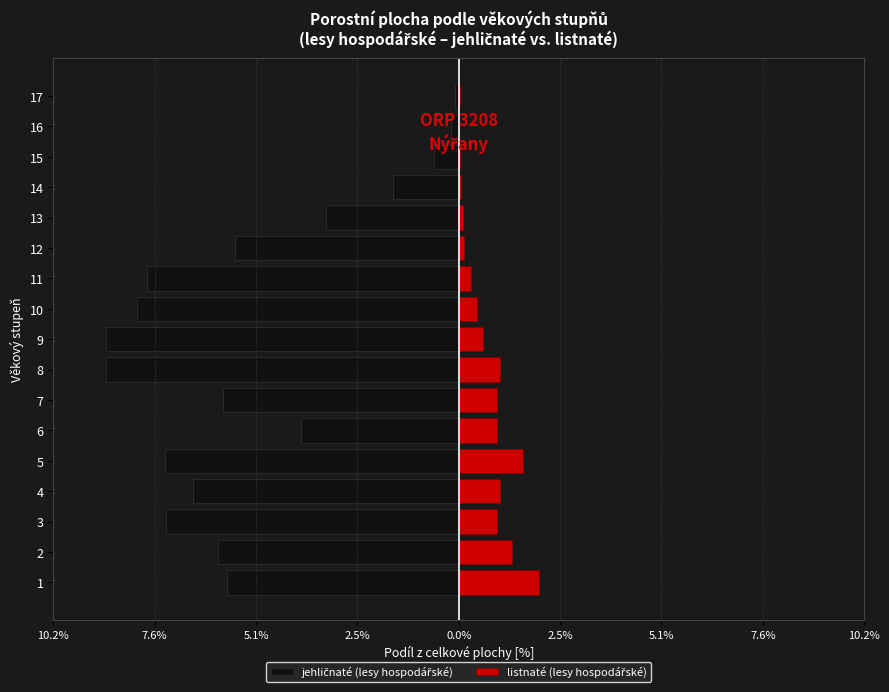

How many bars are there in each group?

2